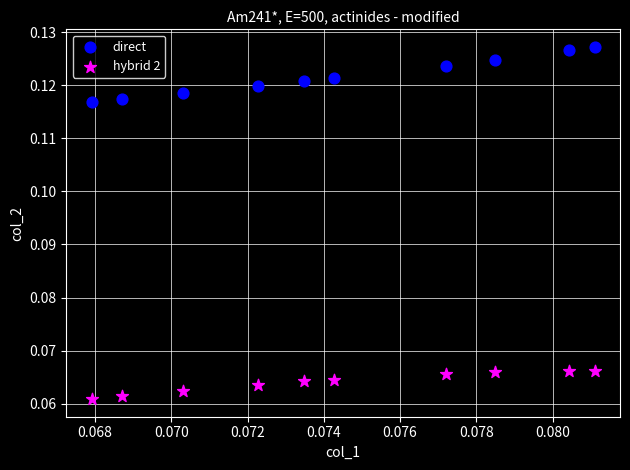

Which series has the largest Y range (max minus min)?

direct